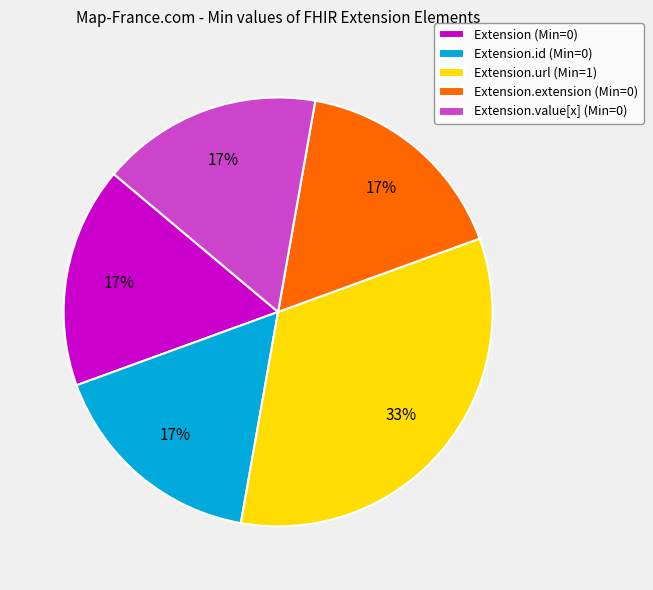

Count the number of slices in the pie.

5